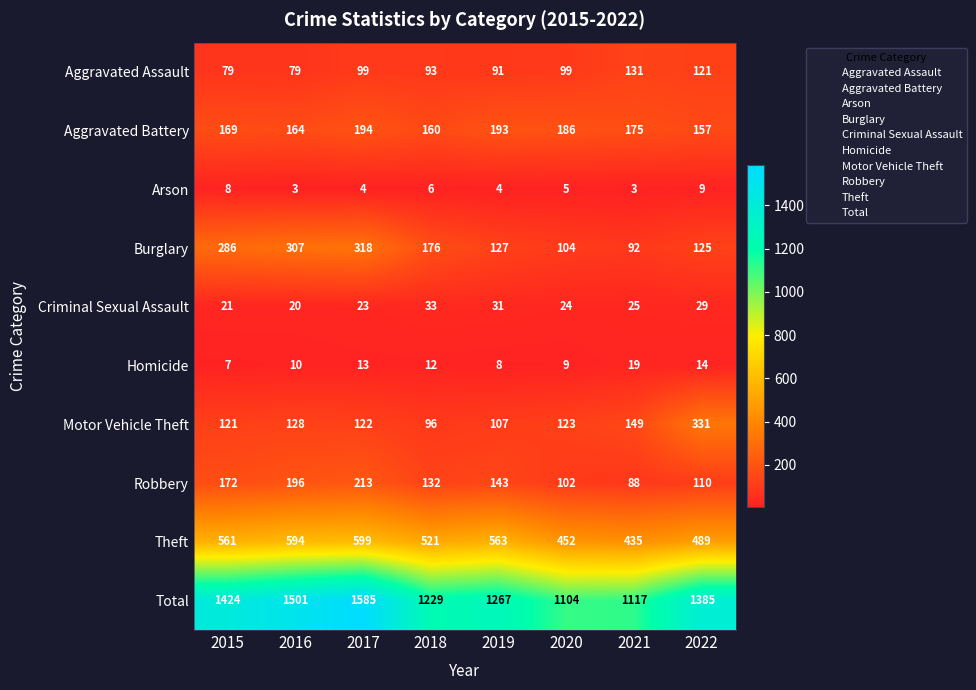

True or false: Burglary has a value of 173 at 2020.

False